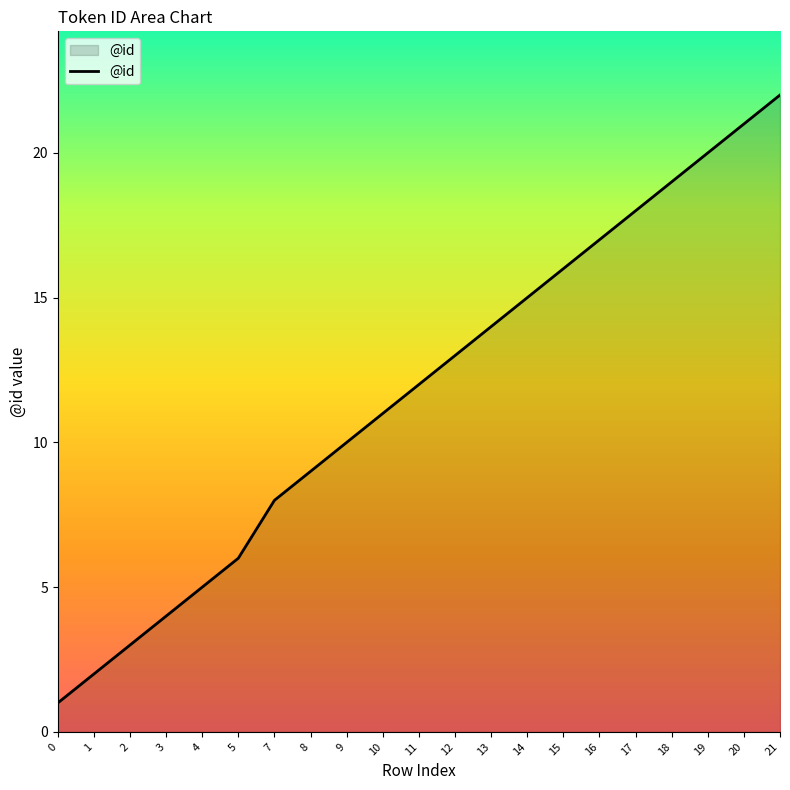

True or false: the data has more than 1 interior local peaks.

False